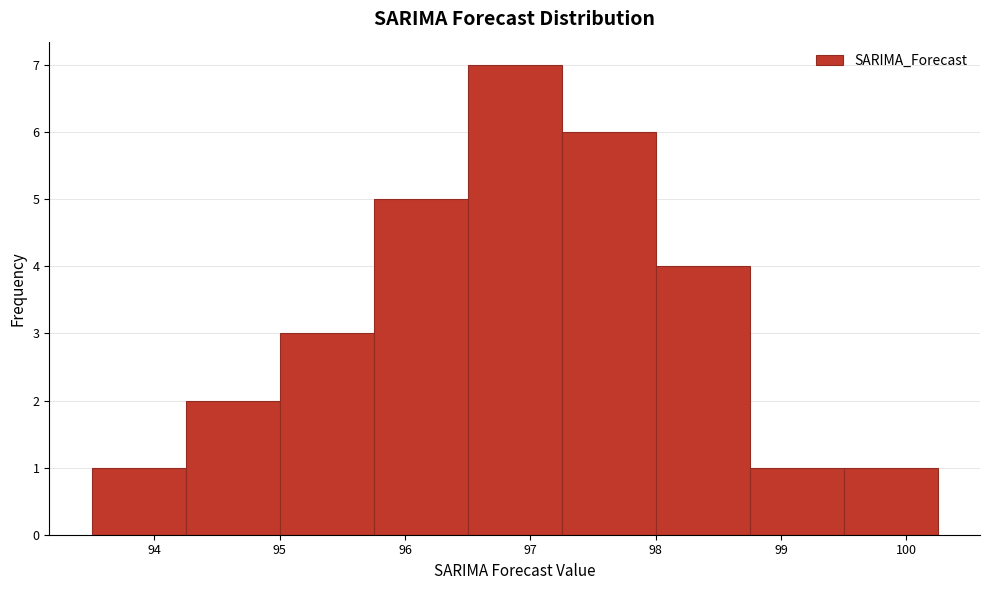

Reading left to right, transcribe this chart: for each bar, give the range it covers on the x-axis and its height. Neither the bar edges nor the heights are printed on the chart, so give them approximately, as read against the axes.

93.50 to 94.25: 1
94.25 to 95.00: 2
95.00 to 95.75: 3
95.75 to 96.50: 5
96.50 to 97.25: 7
97.25 to 98.00: 6
98.00 to 98.75: 4
98.75 to 99.50: 1
99.50 to 100.25: 1